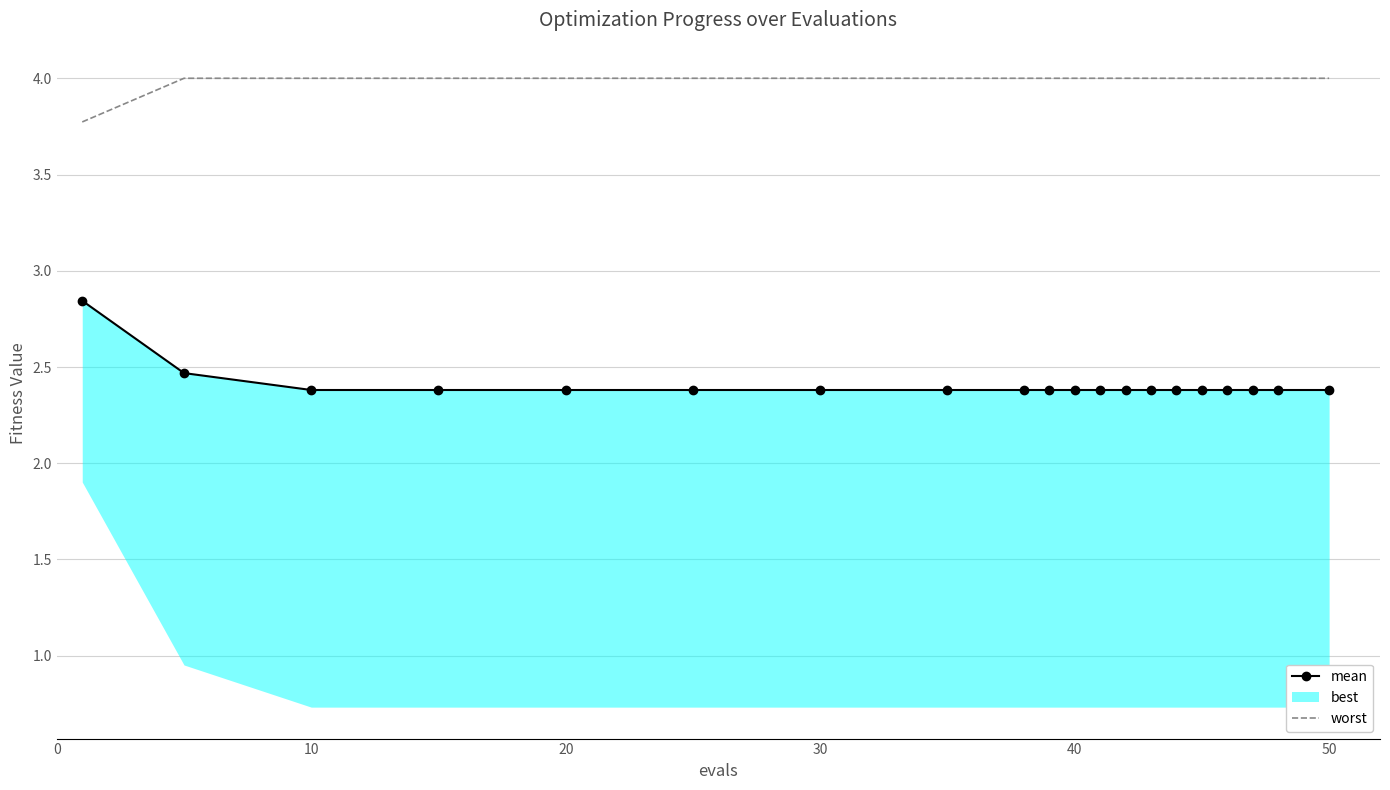

How many lines are shown in the chart?

2